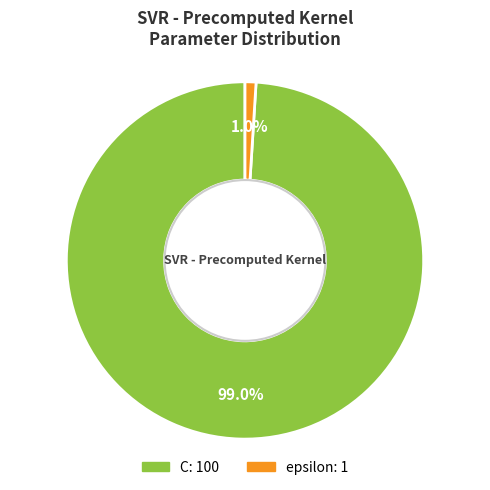

How many segments does this pie chart have?

2